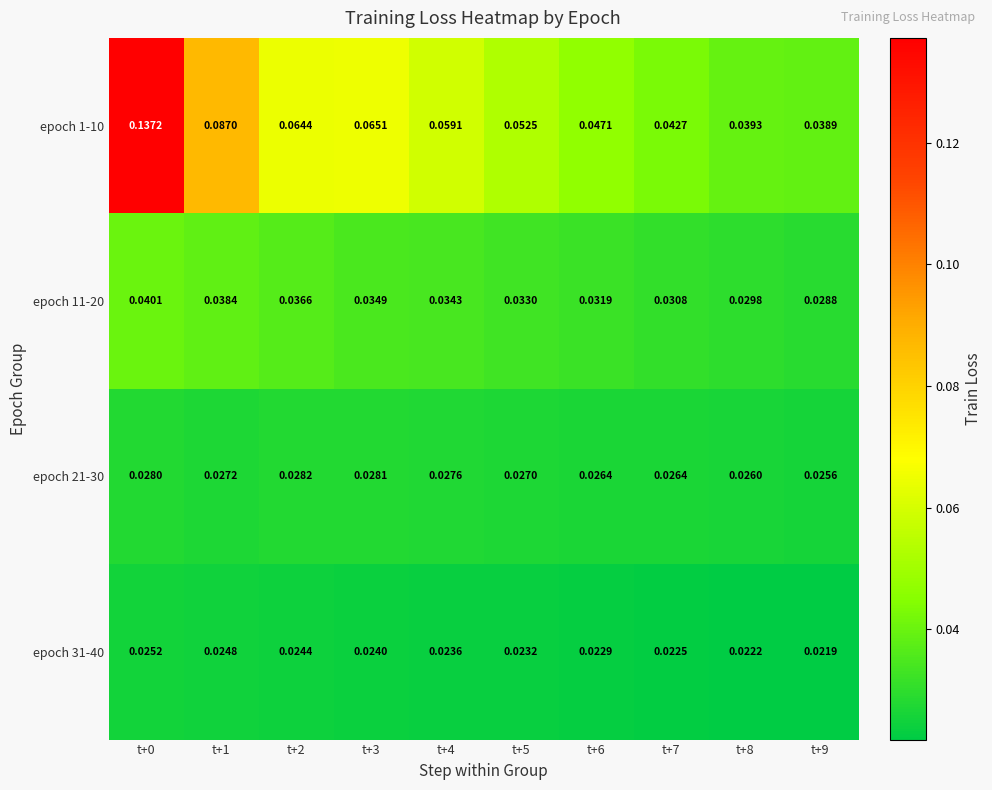

Is the value of epoch 21-30 at t+4 greater than the value of epoch 1-10 at t+4?

No